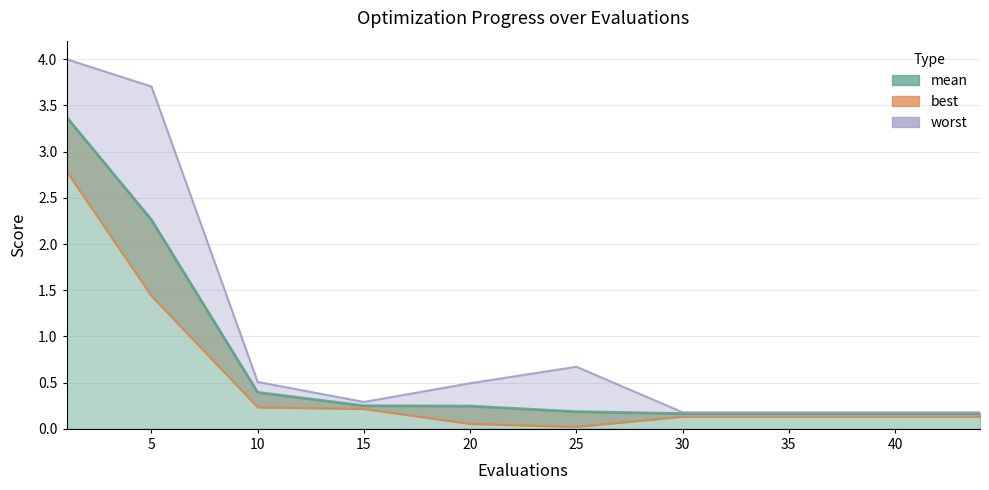

Which label corresponds to the smallest value in the chart?

25